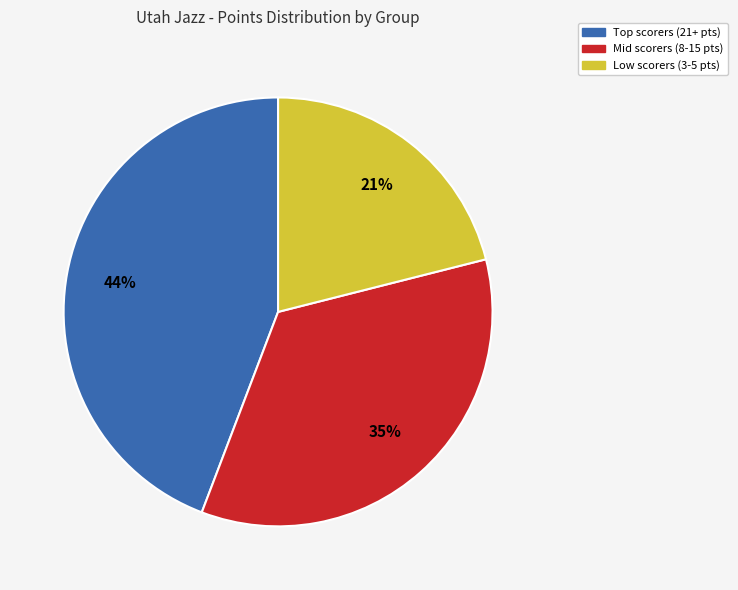

Does any single category account for the majority?

No